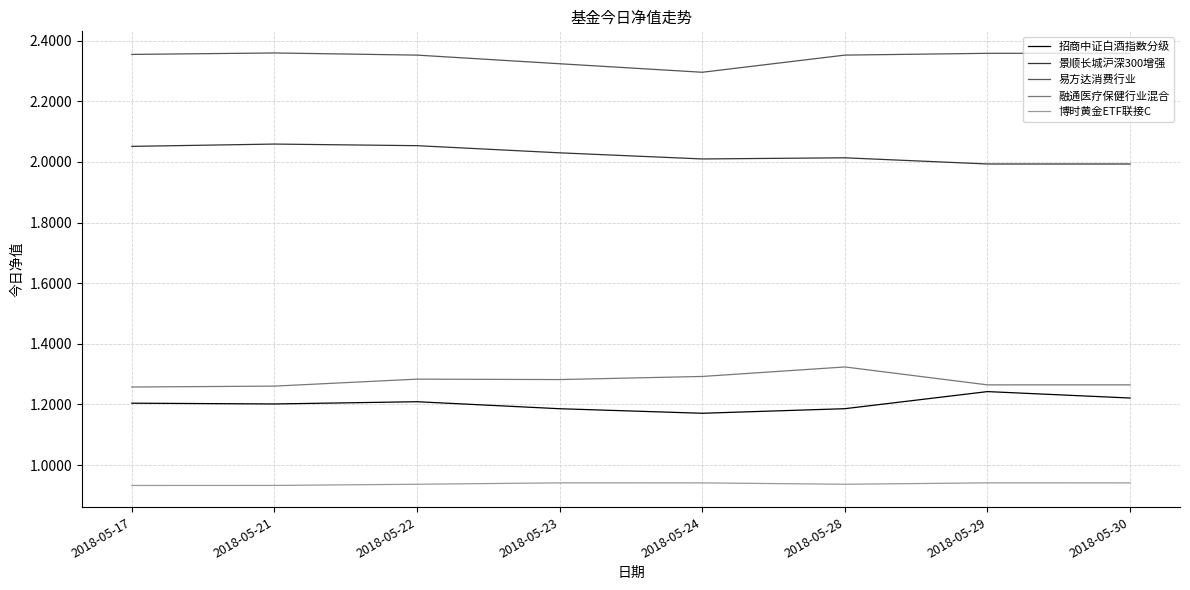

What is the sum of all 景顺长城沪深300增强 values?

16.2